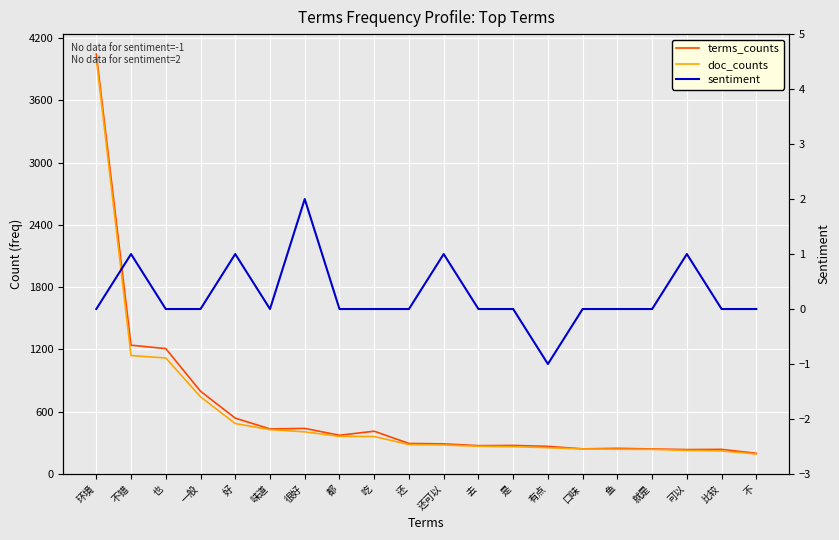

At which category does sentiment reach its first local peak?

不错